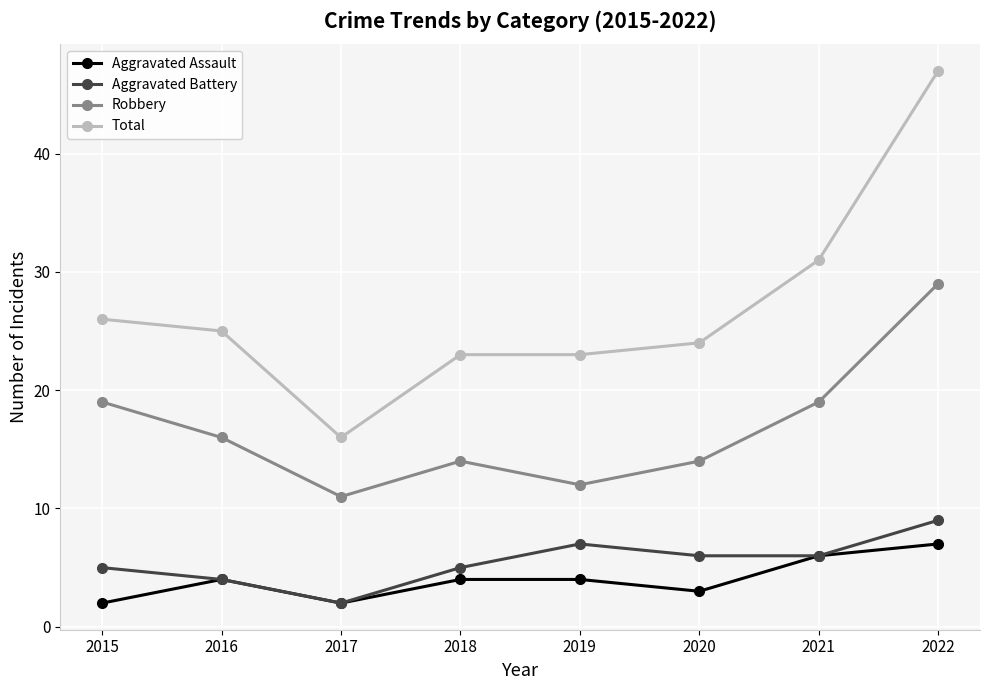

What is the maximum value for Aggravated Assault?

7